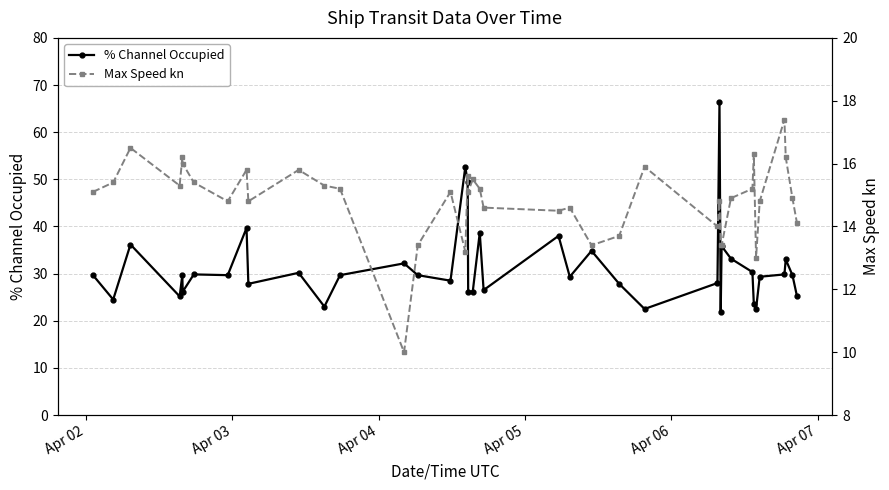

What is the smallest value displayed?

10.0